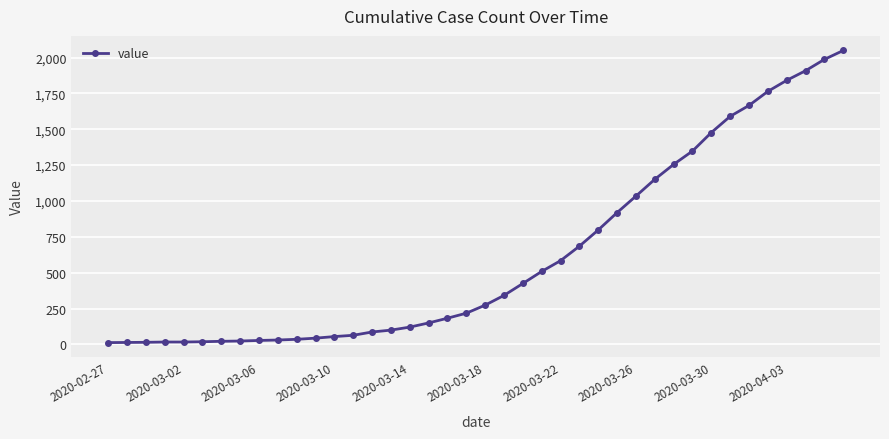

What is the greatest value displayed?

2049